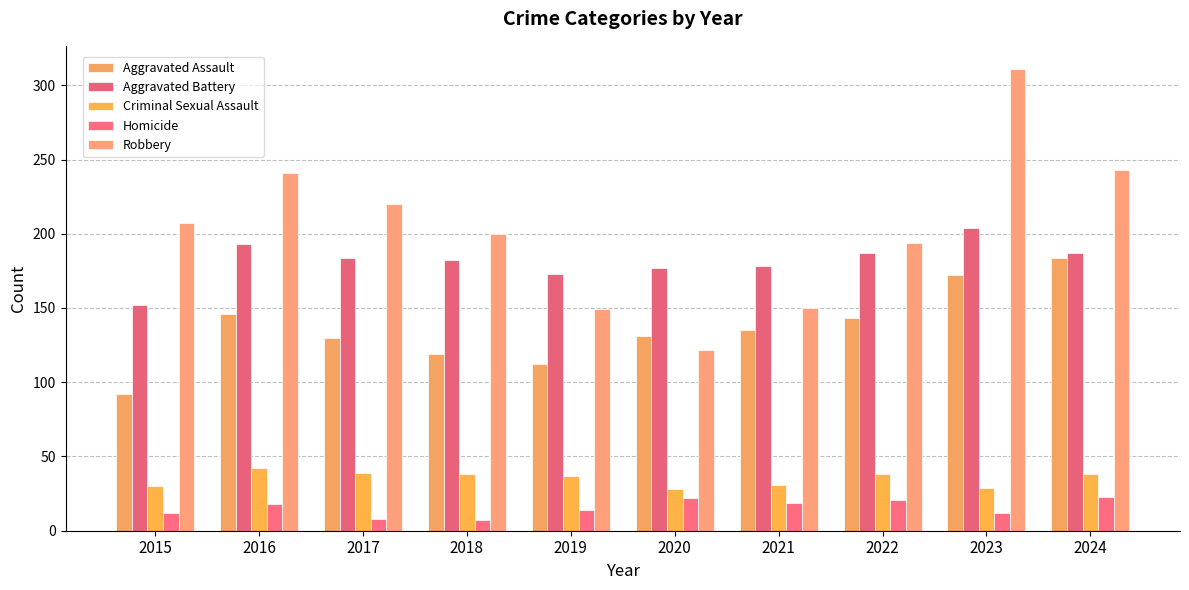

Reading right to left, extract all data points from this chart.

Aggravated Assault: 2024=184	2023=172	2022=143	2021=135	2020=131	2019=112	2018=119	2017=130	2016=146	2015=92
Aggravated Battery: 2024=187	2023=204	2022=187	2021=178	2020=177	2019=173	2018=182	2017=184	2016=193	2015=152
Criminal Sexual Assault: 2024=38	2023=29	2022=38	2021=31	2020=28	2019=37	2018=38	2017=39	2016=42	2015=30
Homicide: 2024=23	2023=12	2022=21	2021=19	2020=22	2019=14	2018=7	2017=8	2016=18	2015=12
Robbery: 2024=243	2023=311	2022=194	2021=150	2020=122	2019=149	2018=200	2017=220	2016=241	2015=207